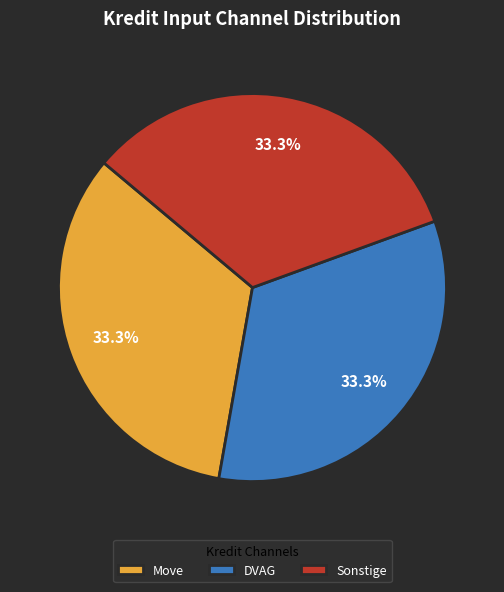

Count the number of slices in the pie.

3